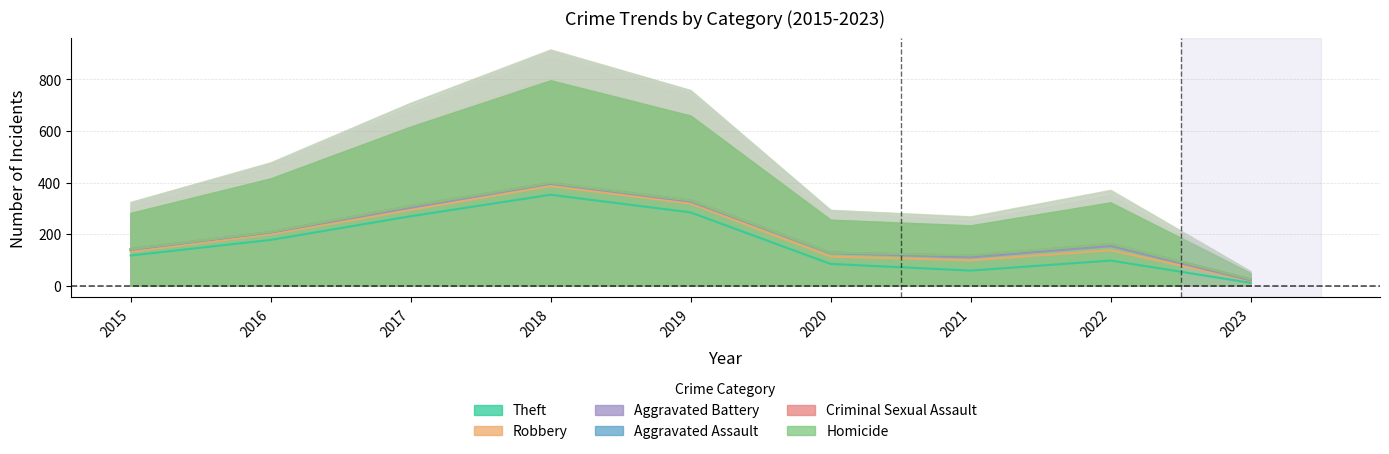

Which series has the widest spread of values?

Theft